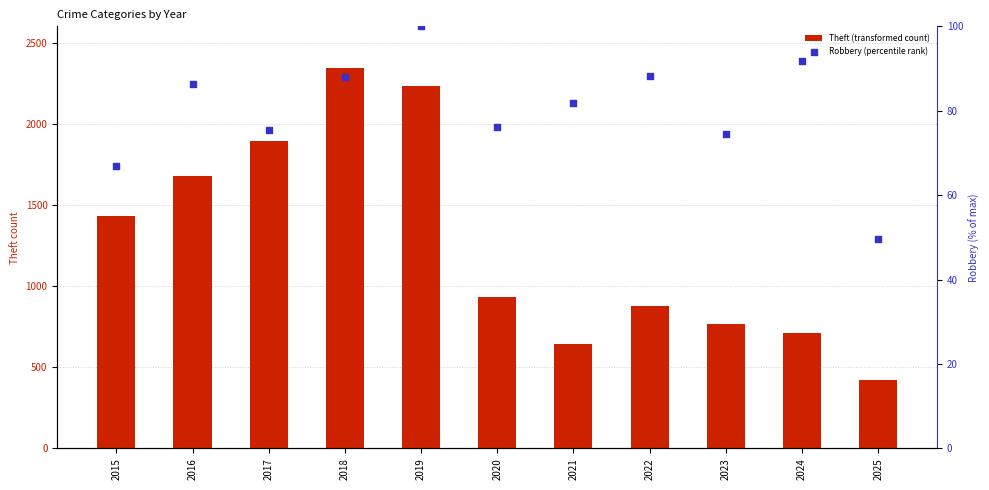

Which series reaches the minimum Y coordinate?

Robbery (percentile rank)